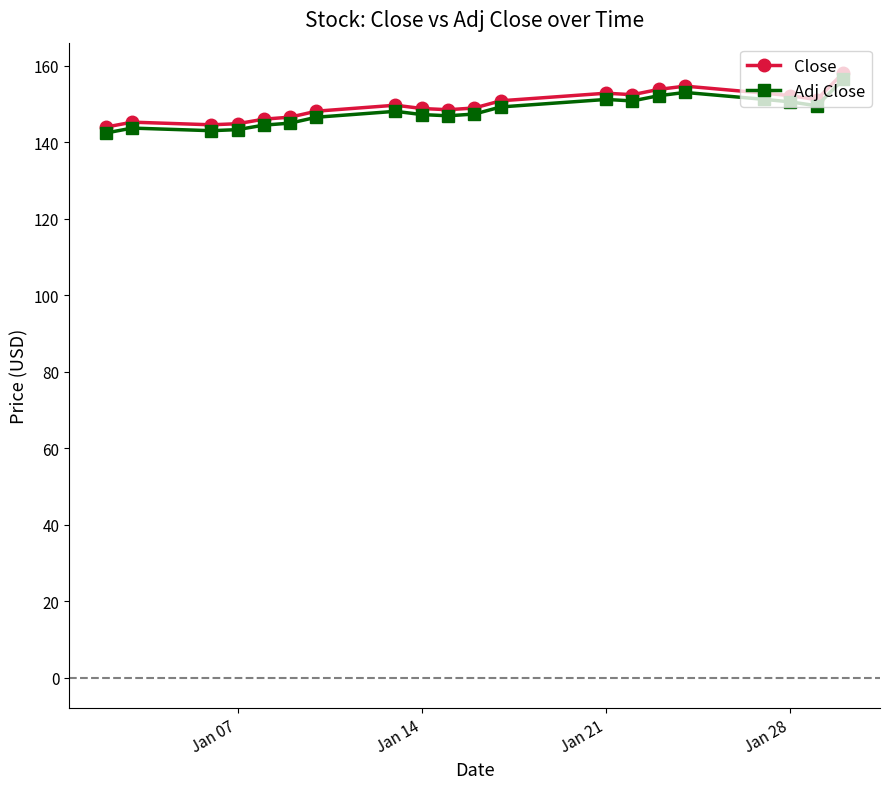

What is the value of the Close point at the 9th from the left?

148.8